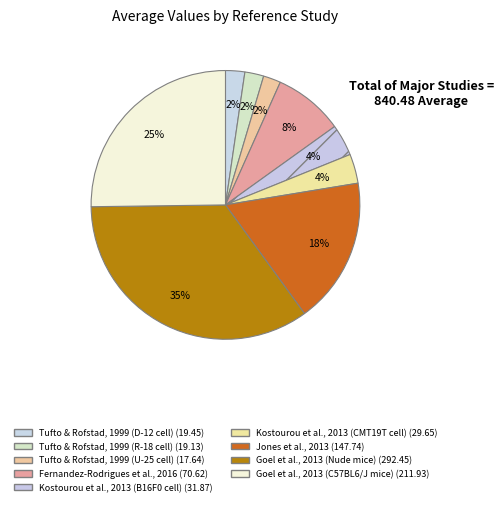

Does Tufto & Rofstad, 1999 (D-12 cell) represent more than half of the total?

No